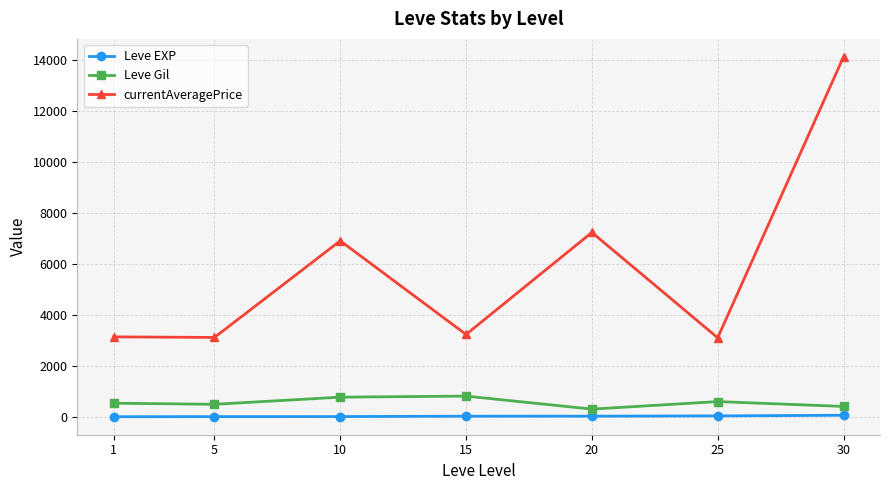

True or false: Leve Gil has a value of 768.3 at 10.

True